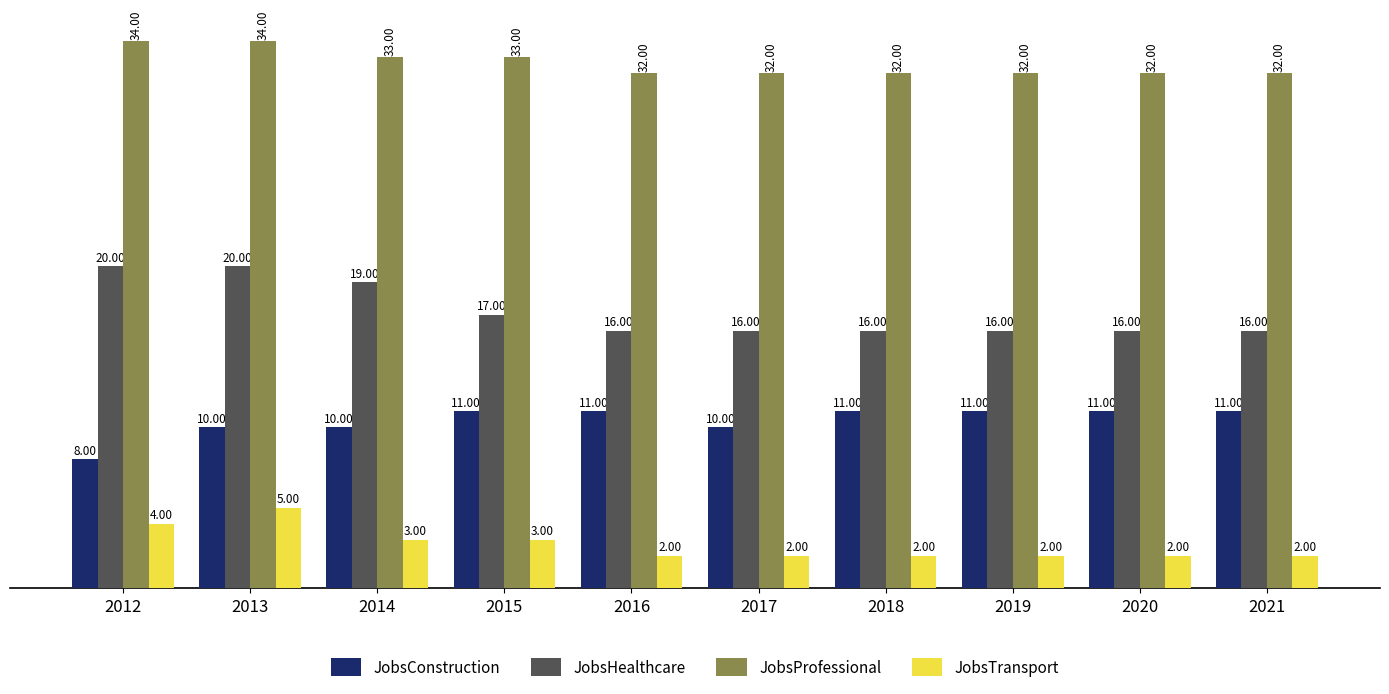

What is the average value of the JobsTransport series?

3